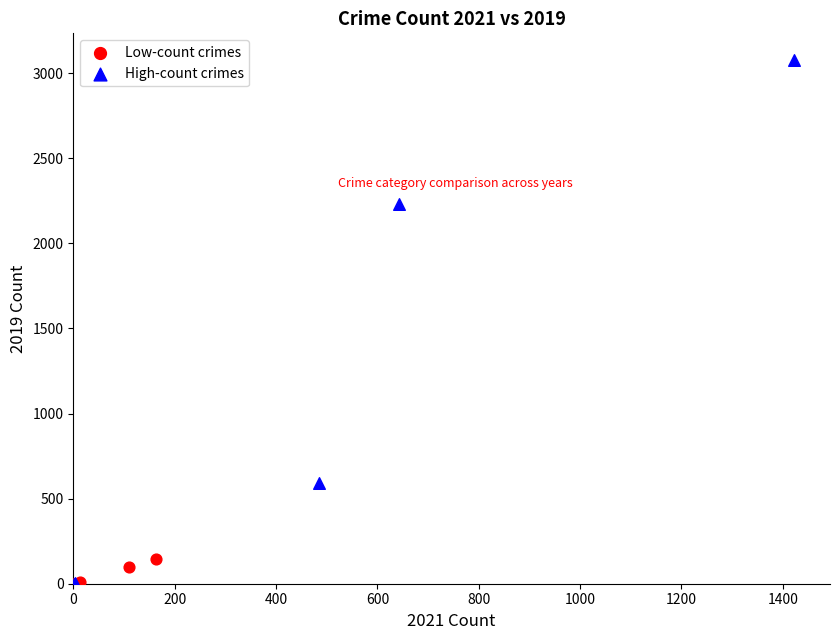

Which series has the widest spread of Y values?

High-count crimes